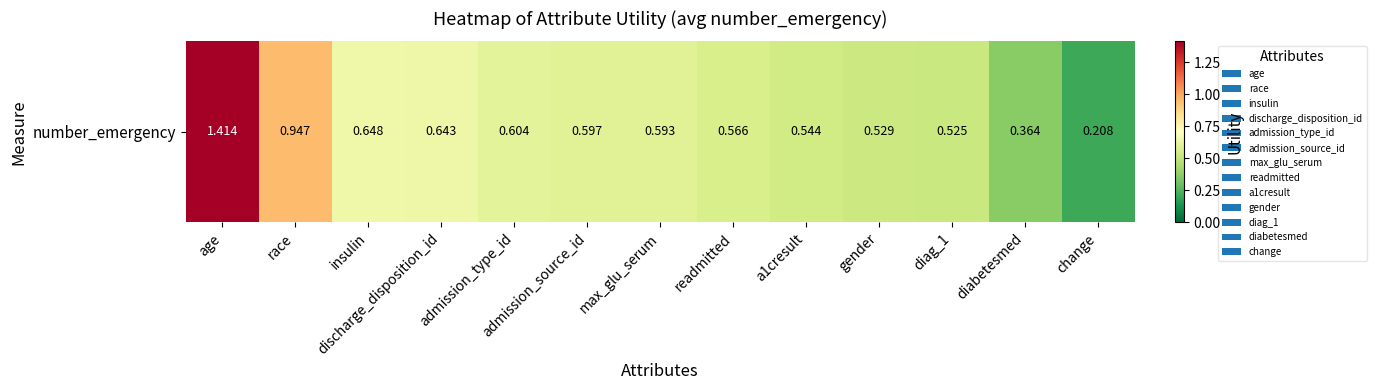

What is the change in value from race to diabetesmed?

-0.6